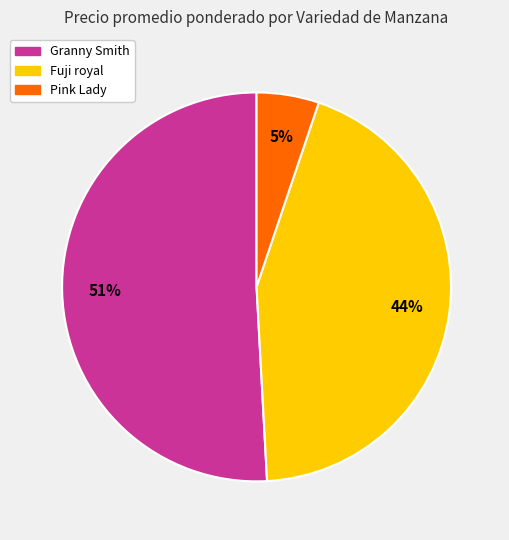

Which has a higher value, Pink Lady or Granny Smith?

Granny Smith